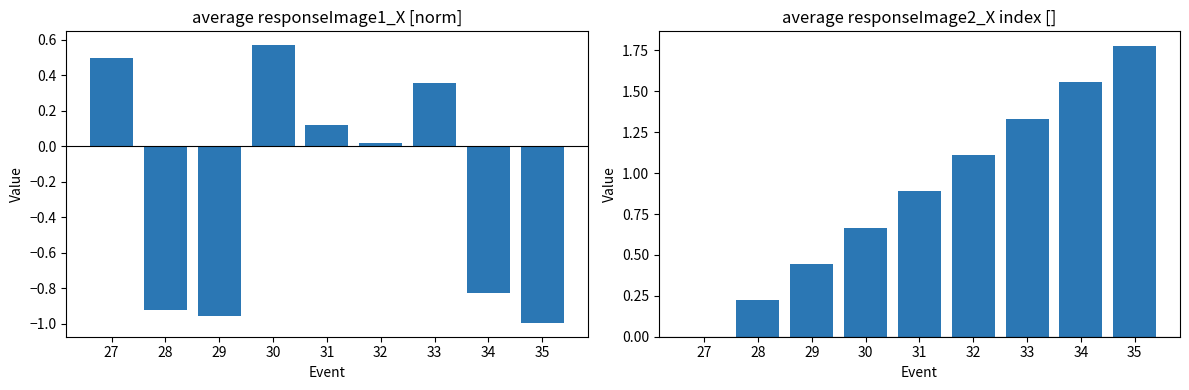

Where does the responseImage1_X series first go above 0?

27